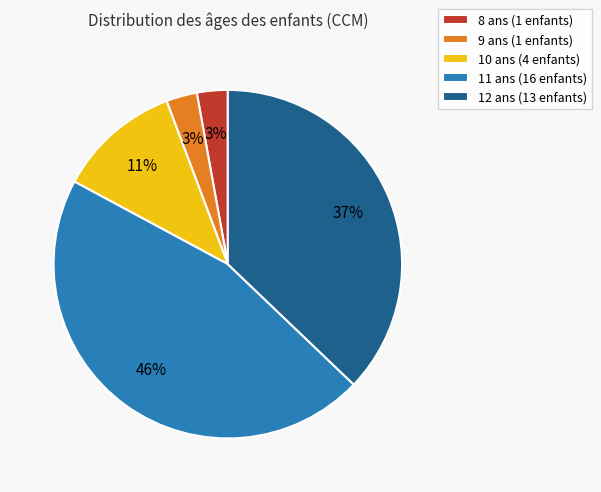

Is the sum of 12 and 8 greater than half?

No